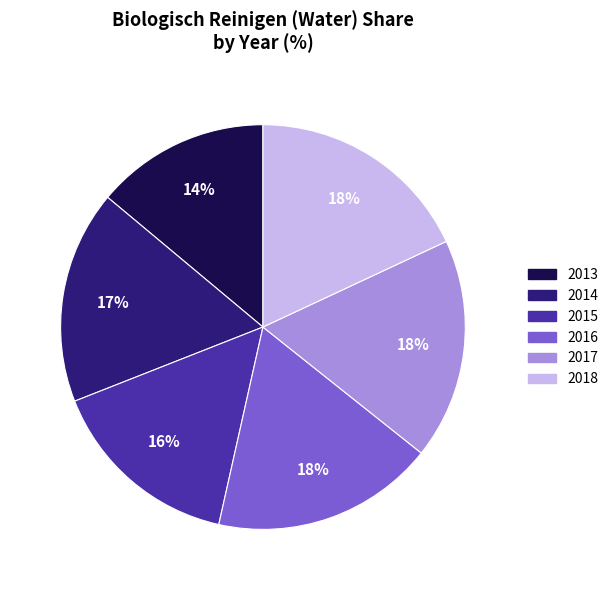

How many slices are in this pie chart?

6